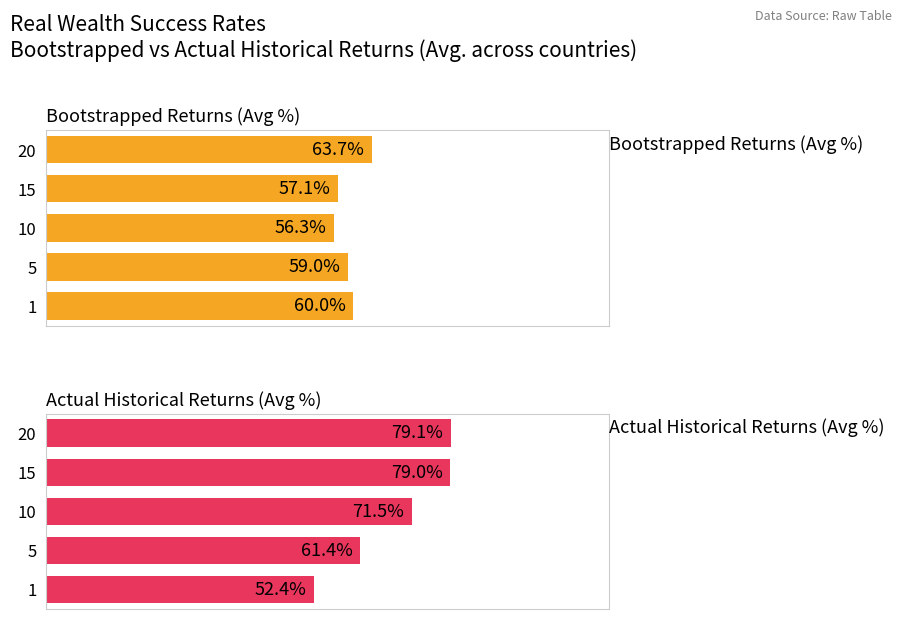

What is the value of the Bootstrapped Returns (Avg %) bar at the 2nd from the left?

57.1